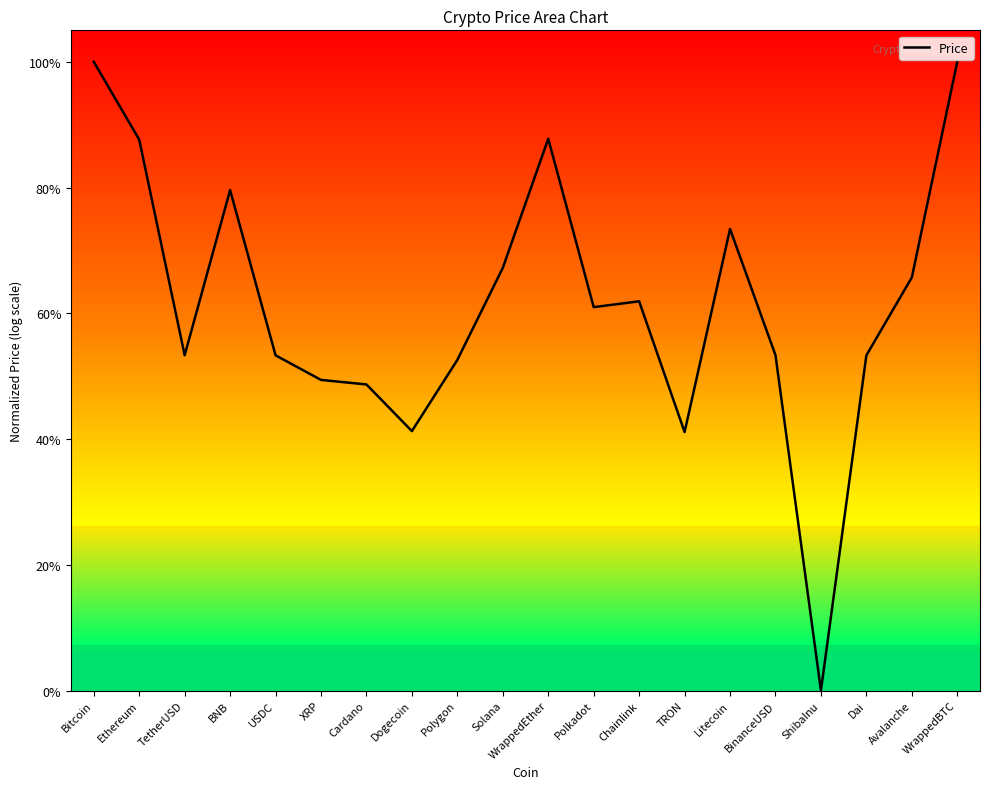

Rank the categories by value from highest to lowest.

WrappedBTC, Bitcoin, WrappedEther, Ethereum, BNB, Litecoin, Solana, Avalanche, Chainlink, Polkadot, BinanceUSD, TetherUSD, USDC, Dai, Polygon, XRP, Cardano, Dogecoin, TRON, ShibaInu